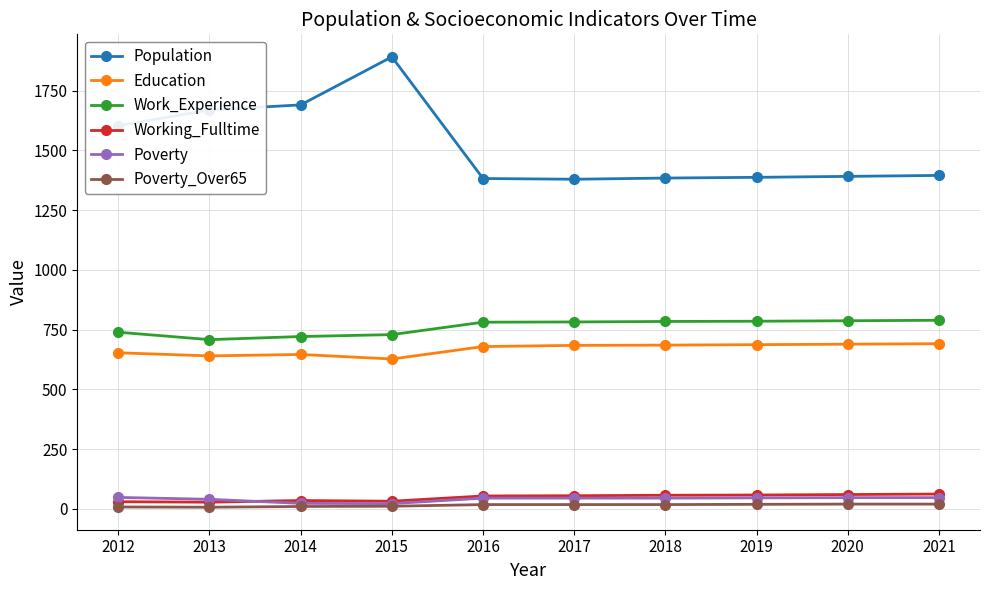

Which series changed the most between 2012 and 2017?

Population